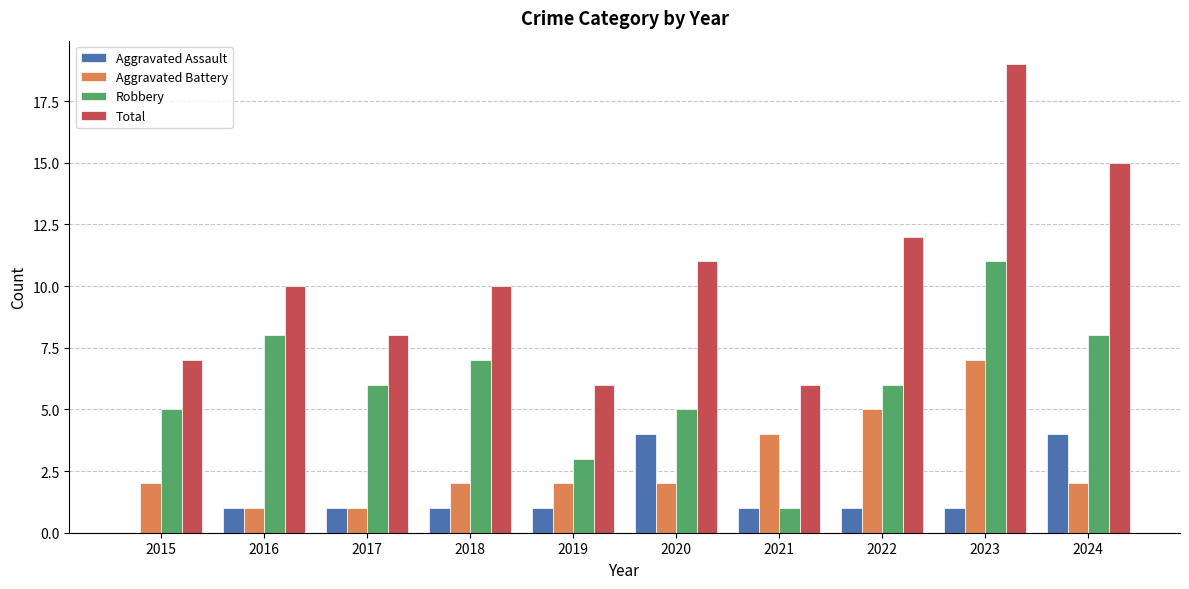

The value of Aggravated Assault at 2023 is 1. True or false?

True